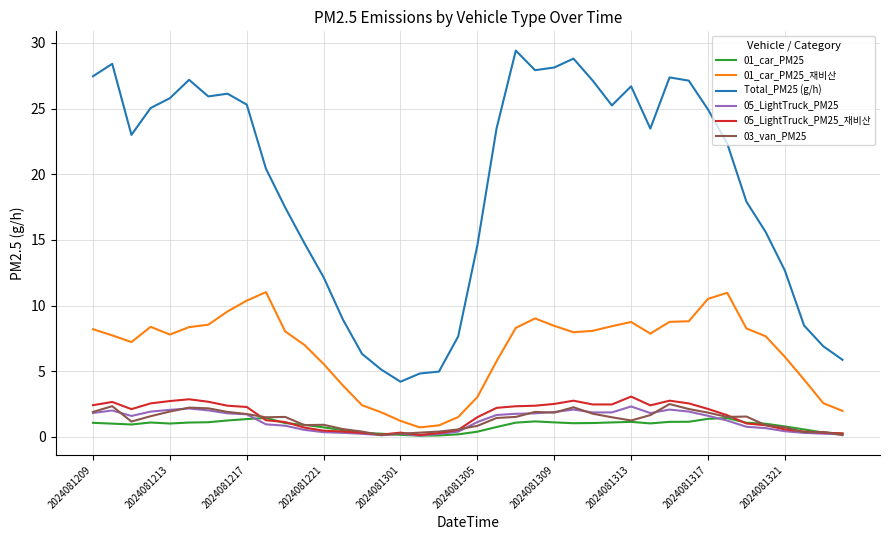

Which series has the widest spread of values?

Total_PM25 (g/h)